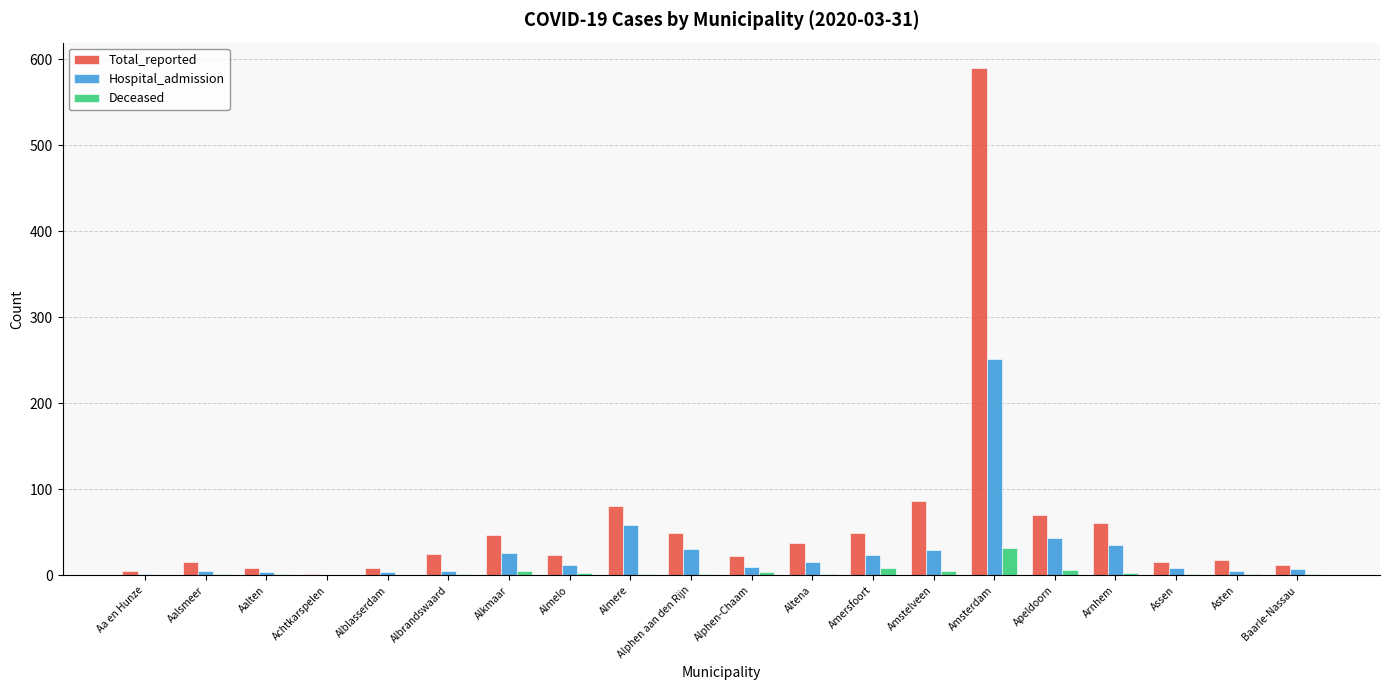

Which series changed the most between Aalten and Amstelveen?

Total_reported